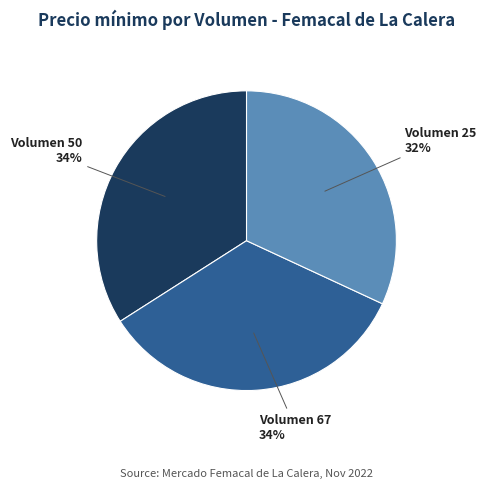

Is there a majority slice in this chart?

No